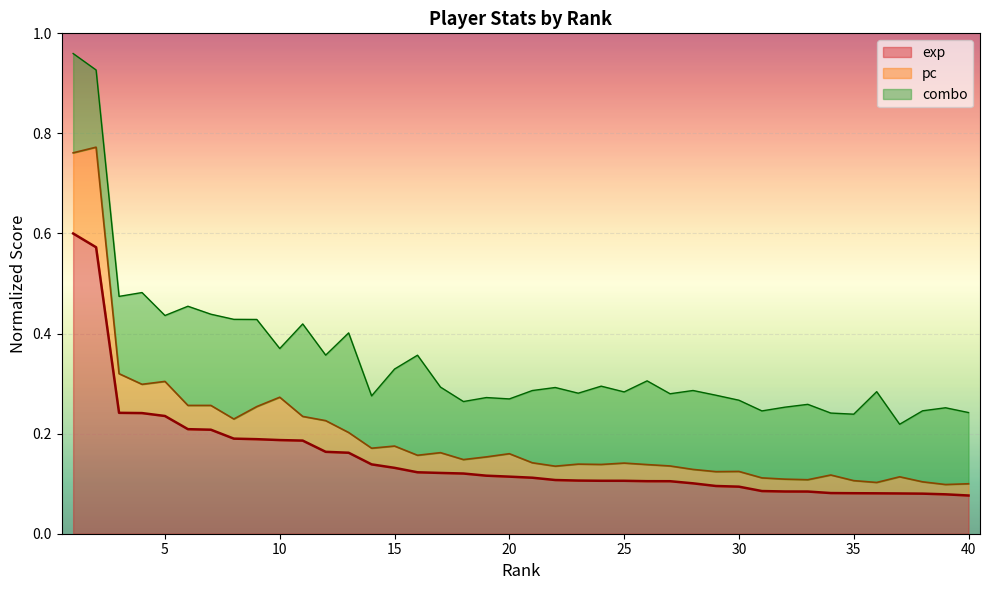

What value does the exp (line) series have at 25?

0.1